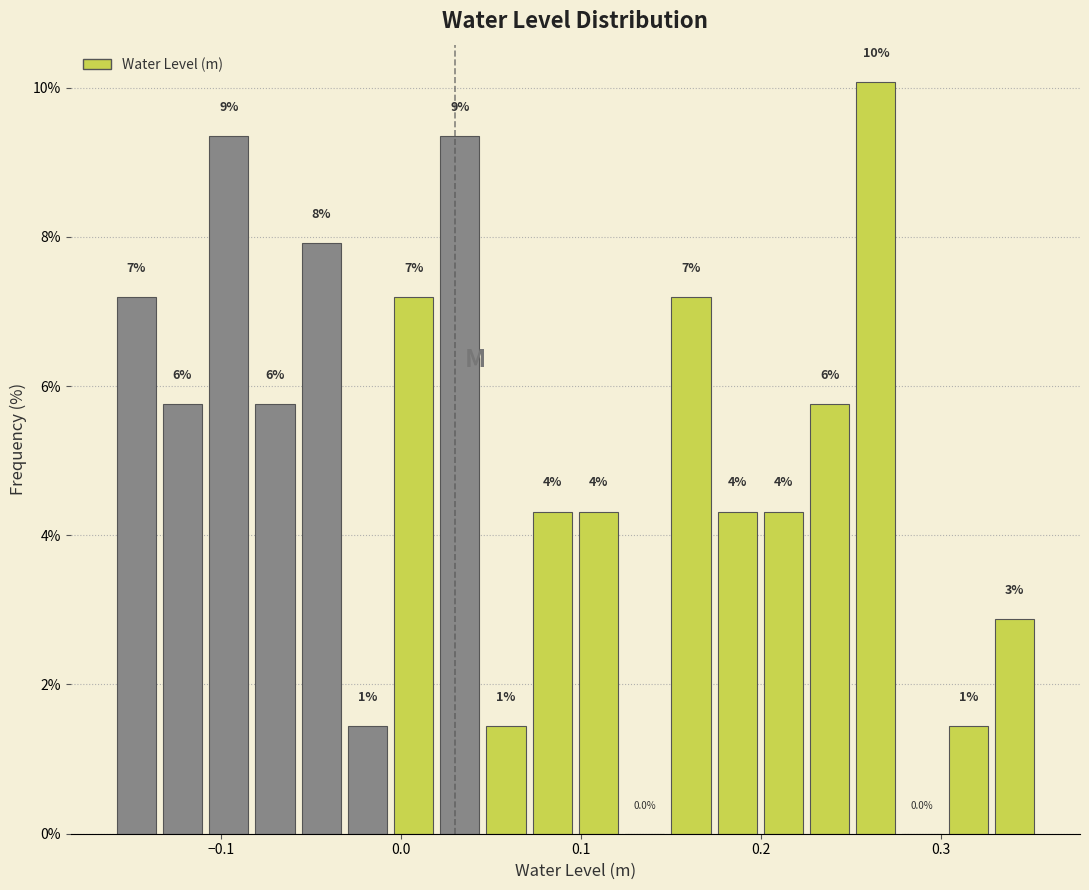

Around what value on the x-axis is the tallest bar? Give the approximate position of its centre, as read against the axis.

0.26